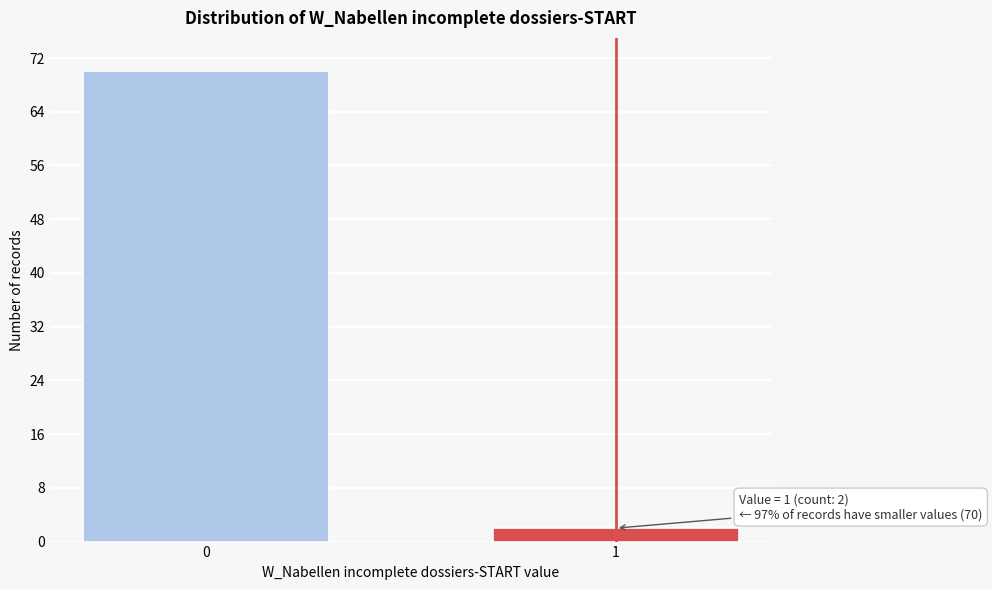

Reading left to right, extract all data points from this chart.

0=70	1=2